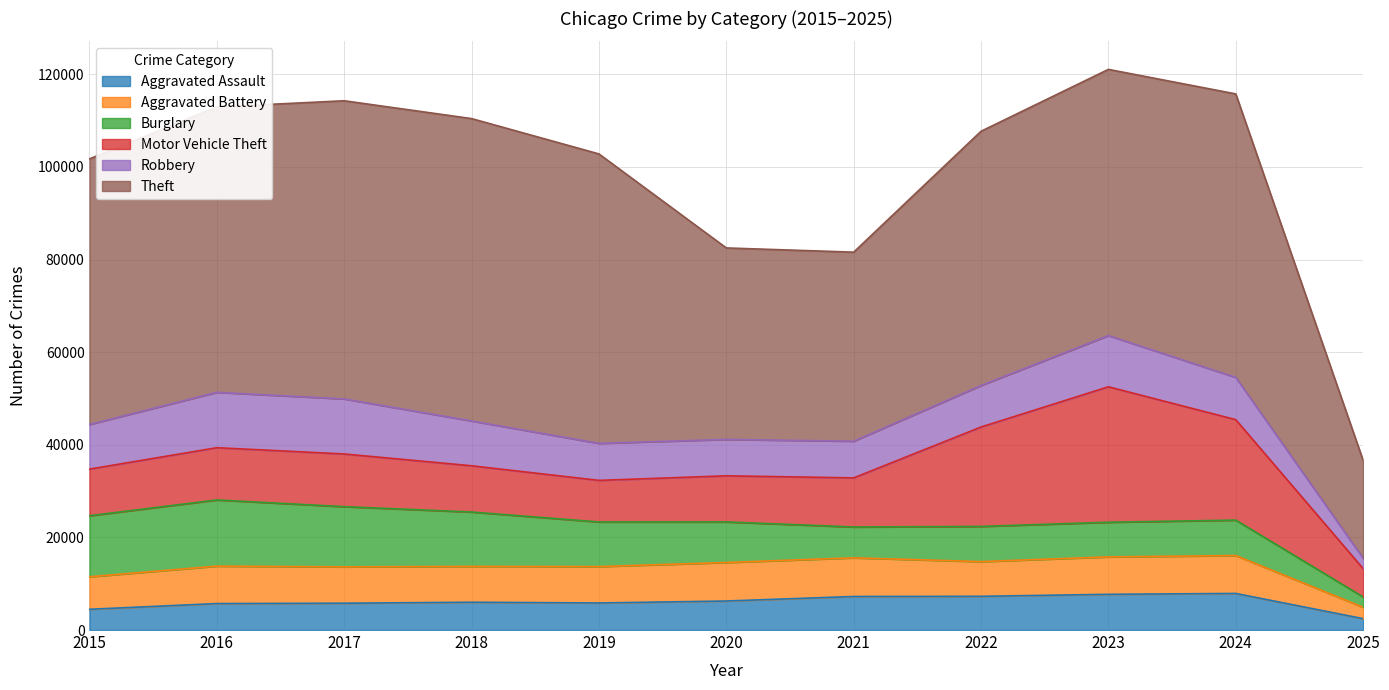

What are all the series names shown in the legend?

Aggravated Assault, Aggravated Battery, Burglary, Motor Vehicle Theft, Robbery, Theft